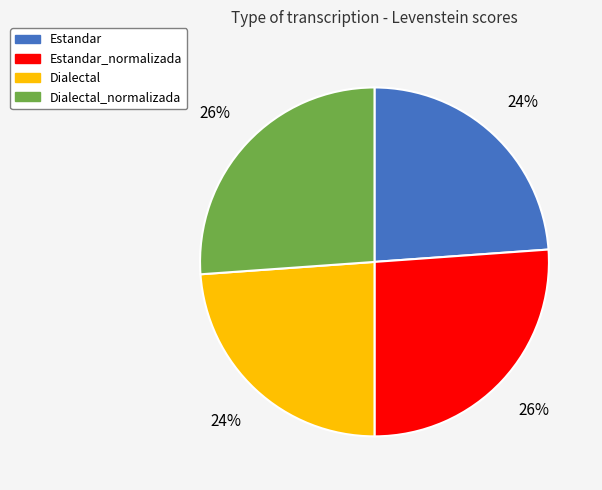

Approximately how many times larger is the value at Dialectal_normalizada compared to Estandar_normalizada?

1.0